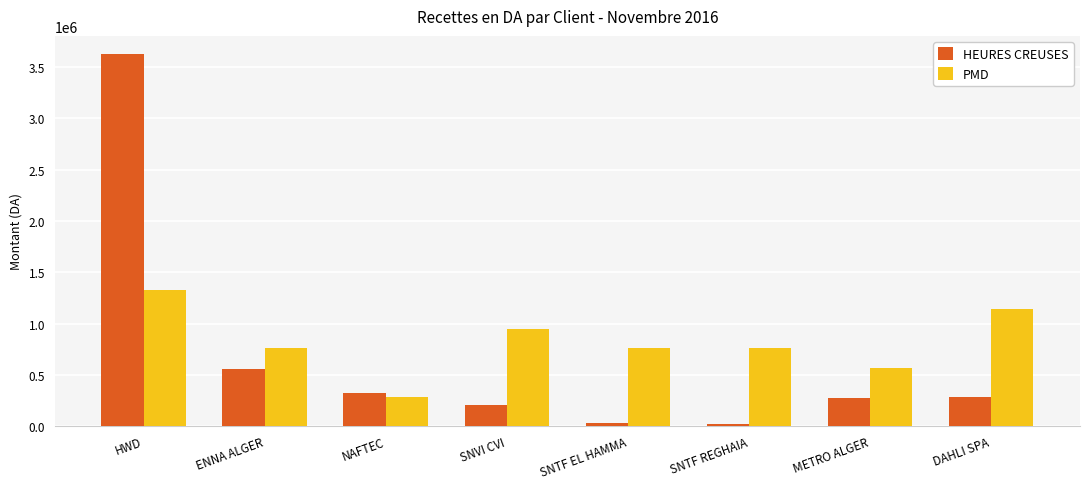

Where is HEURES CREUSES nearest to the value 1821464?

ENNA ALGER